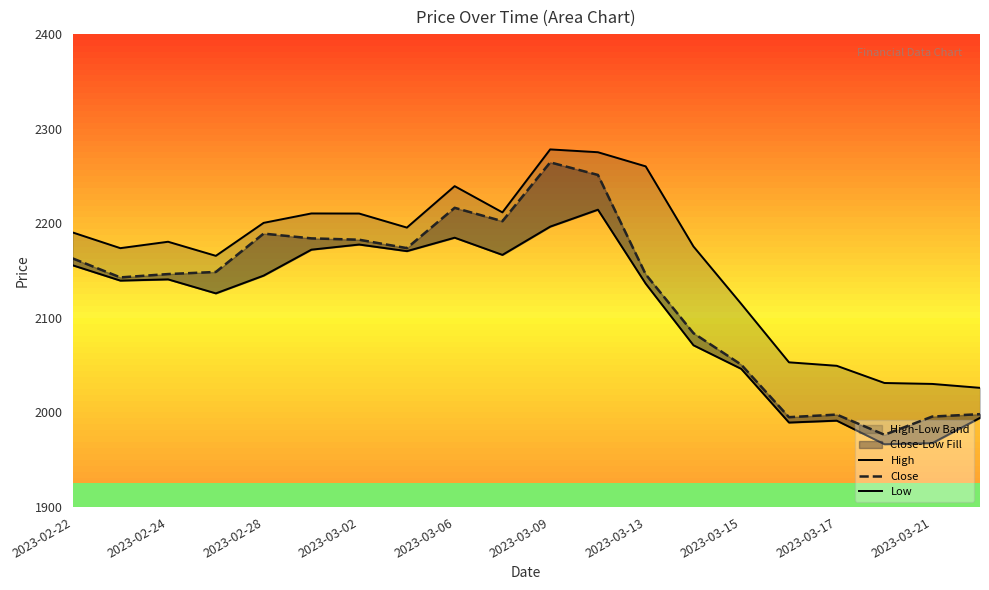

Is the value of High at 2023-03-02 greater than the value of Close at 18?

Yes